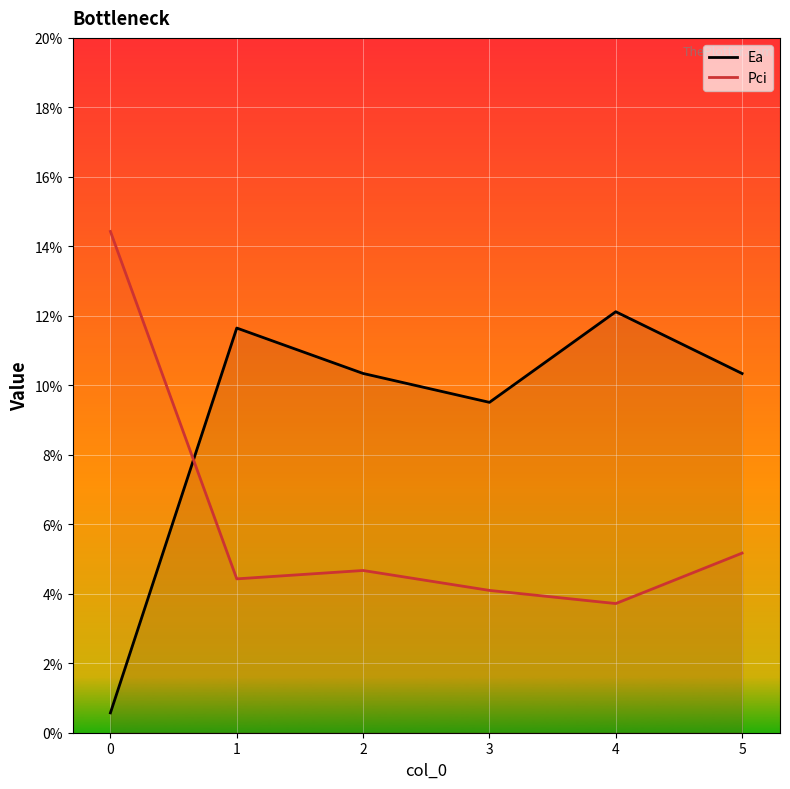

Which series changed the most between 0 and 3?

Pci